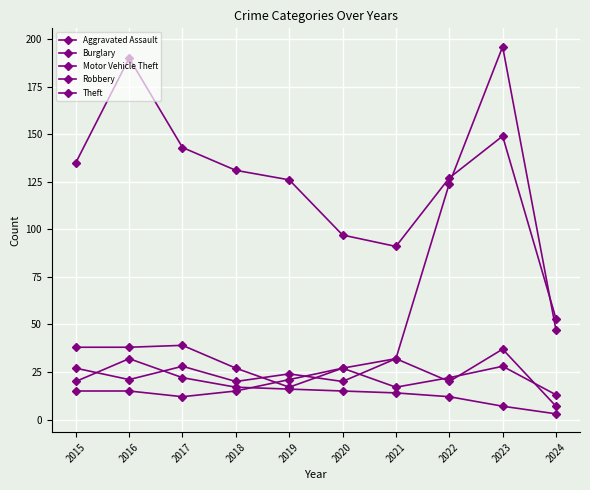

How many lines are shown in the chart?

5